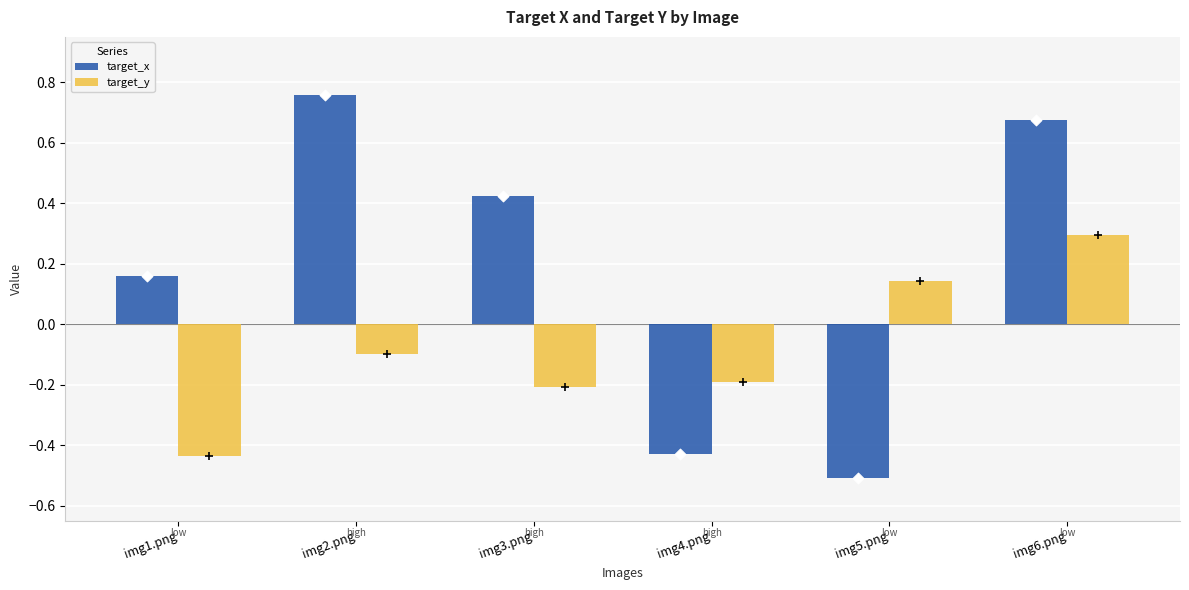

Which series has the widest spread of Y values?

target_x